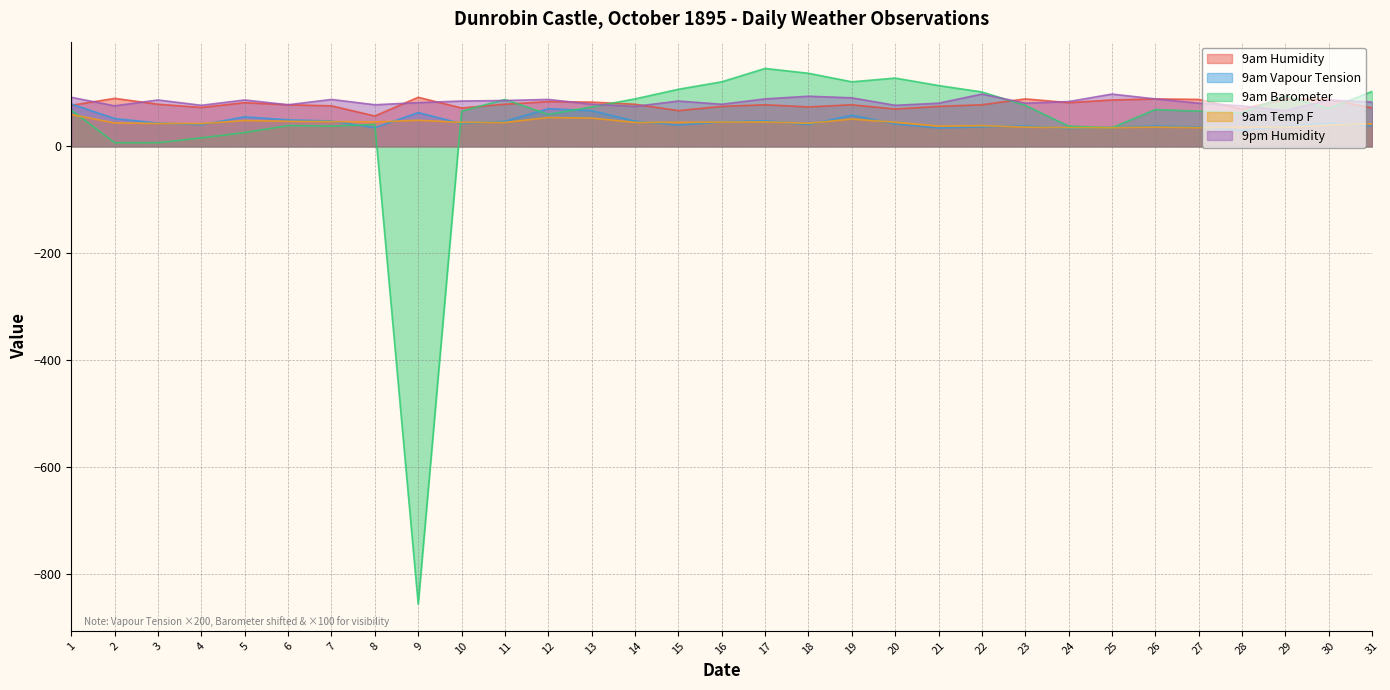

At which category is the sum across all series the highest?

17